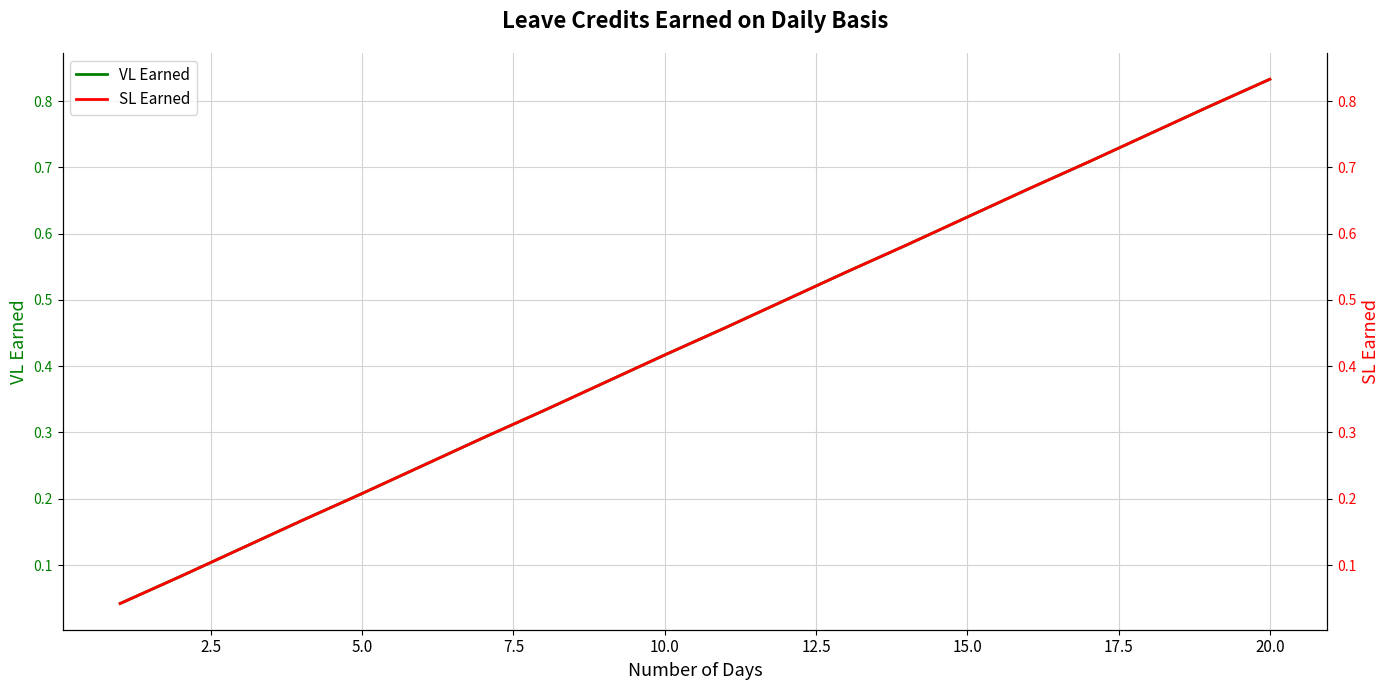

True or false: SL Earned has more than 1 points higher than both neighbors.

False